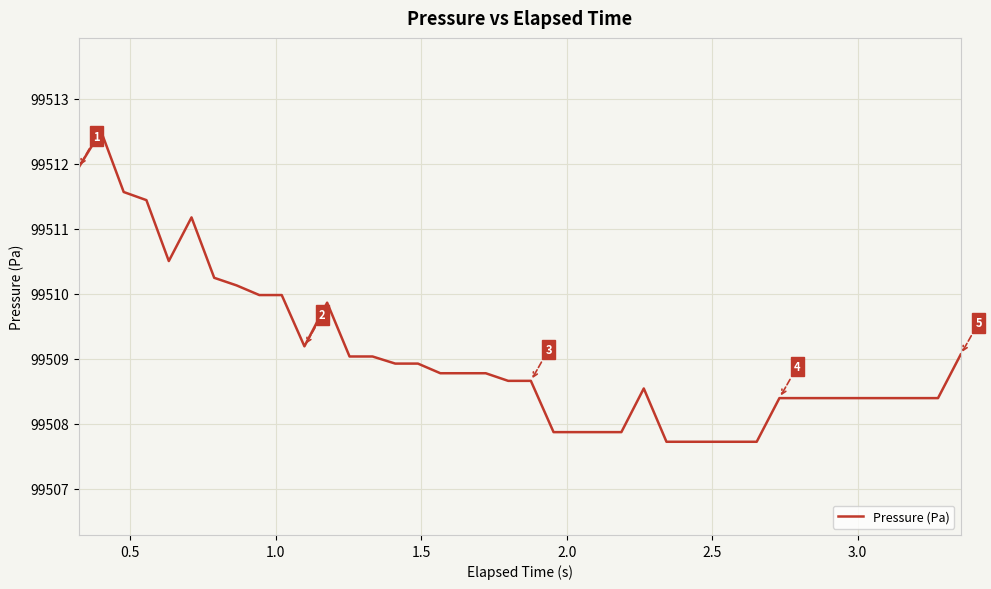

What is the greatest value displayed?

99512.5